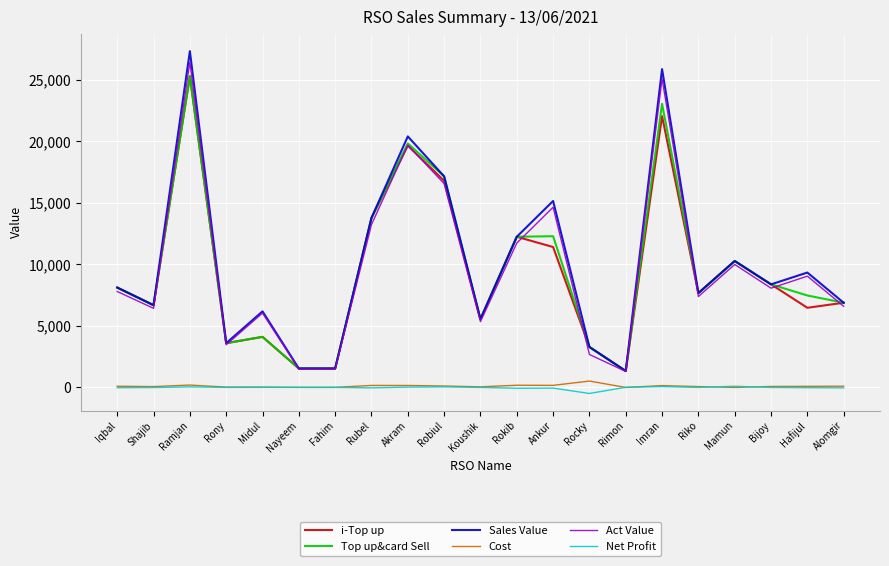

The Top up&card Sell series shows 3837.5 at Rokib. True or false?

False